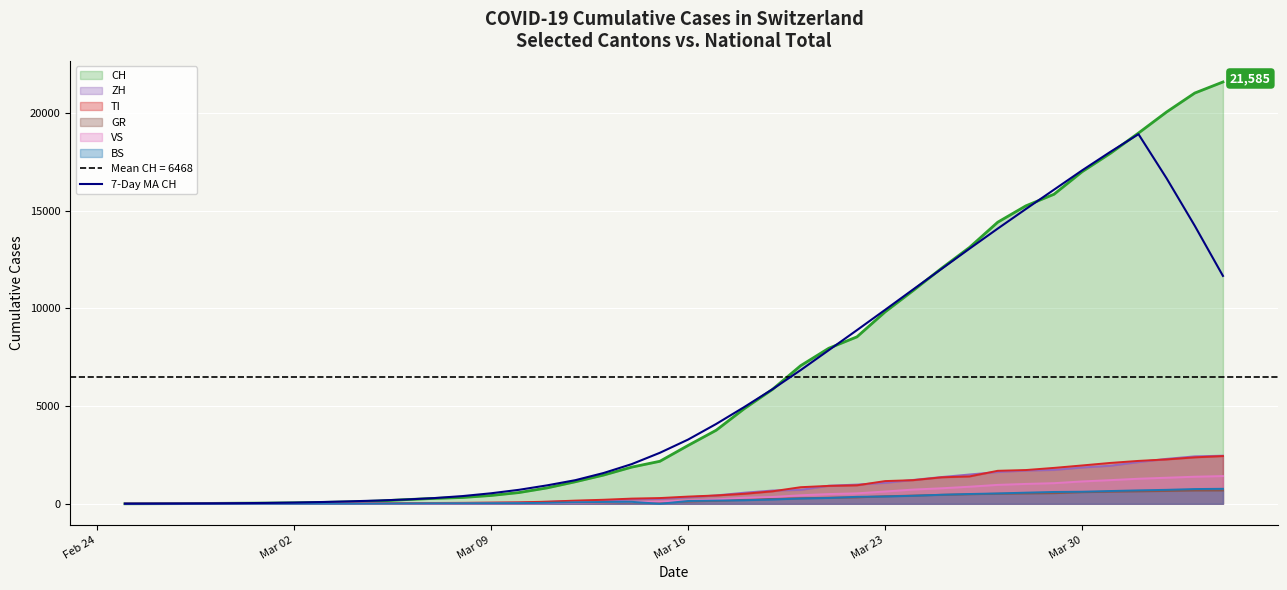

What is the maximum value for VS?

1418.0